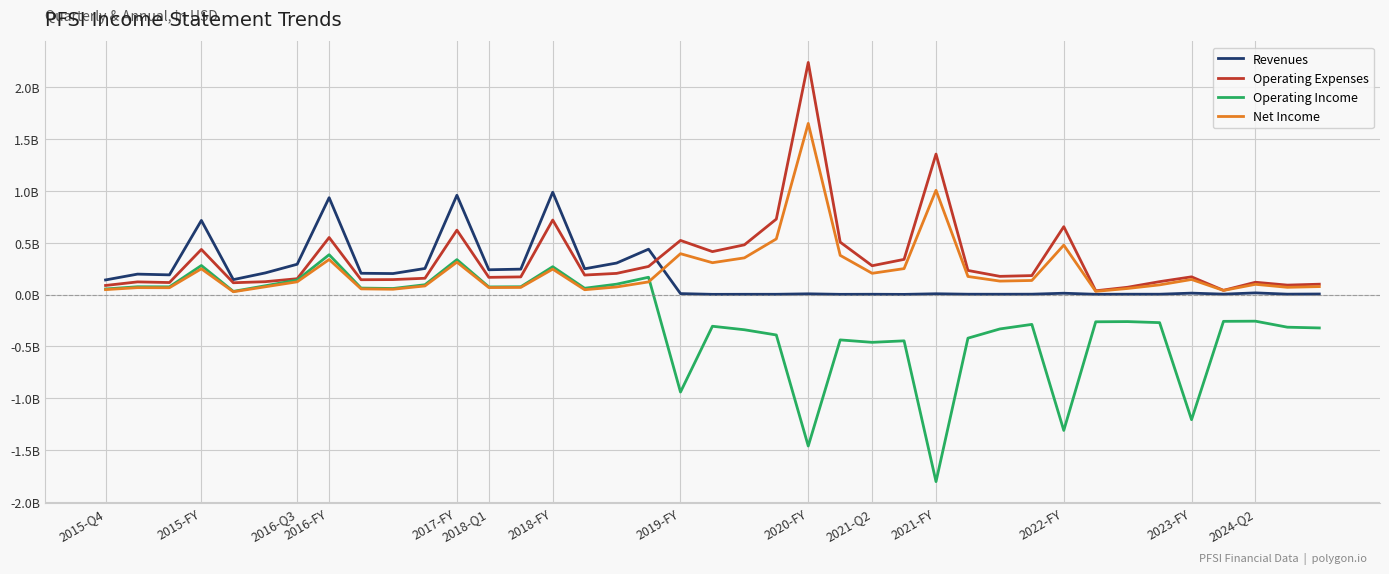

At which category does Net Income reach its first local peak?

2015-FY